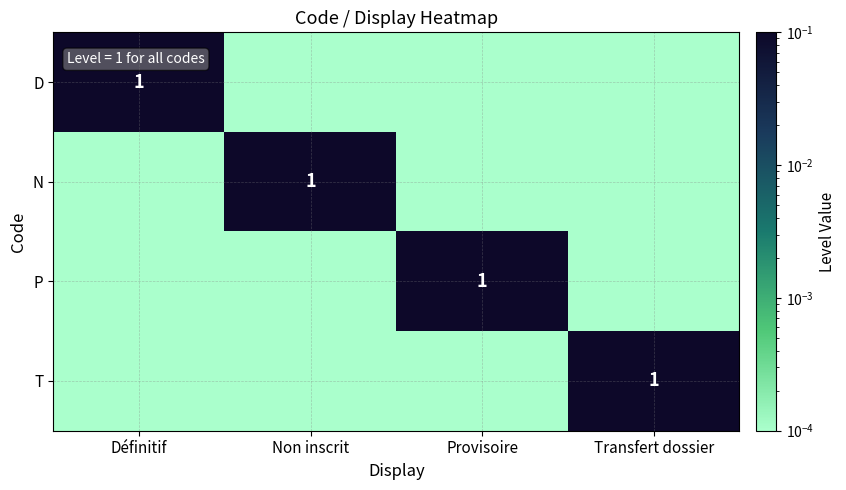

What is the difference between the maximum and minimum values in the P series?

1.0